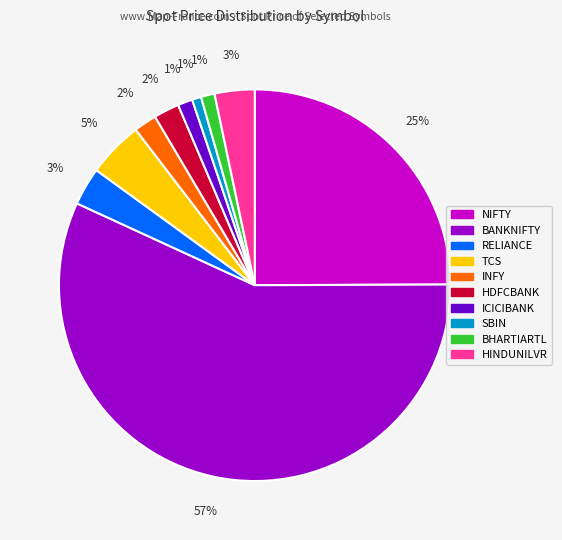

How many slices are in this pie chart?

10